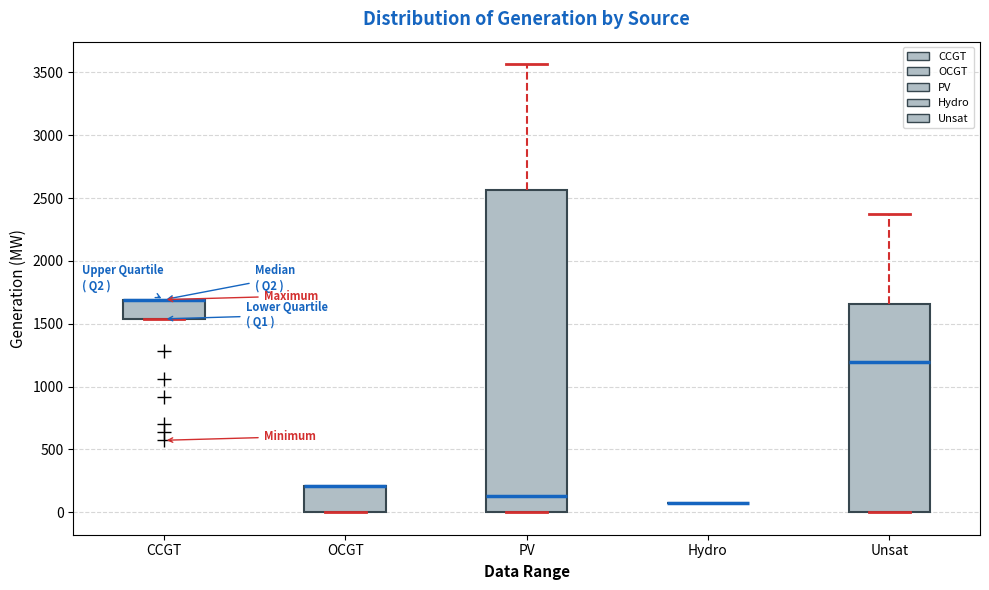

Reading left to right, transcribe this box plot: for each box, give where its median line is, the range the box spans, and where its two whiskers end, as read against the y-axis. The values are not printed on the chart, so give them approximately, as read against the axis.

CCGT: median 1700 (drawn on the box's upper edge), box 1550 to 1700, whiskers 1550 to 1700
OCGT: median 200 (drawn on the box's upper edge), box 0 to 200, whiskers 0 to 200
PV: median 150, box 0 to 2550, whiskers 0 to 3550
Hydro: box collapsed to a line at 100, whiskers 100 to 100
Unsat: median 1200, box 0 to 1650, whiskers 0 to 2350